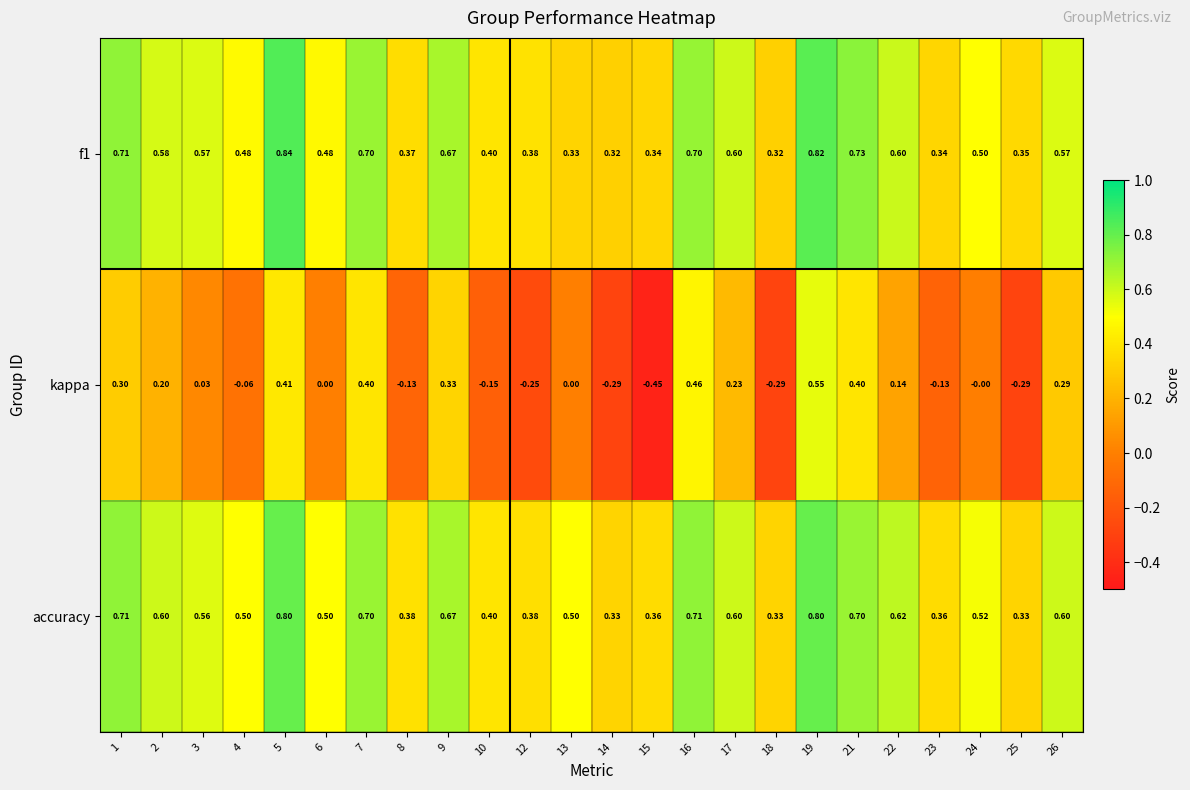

Which series has the largest total across all categories?

accuracy